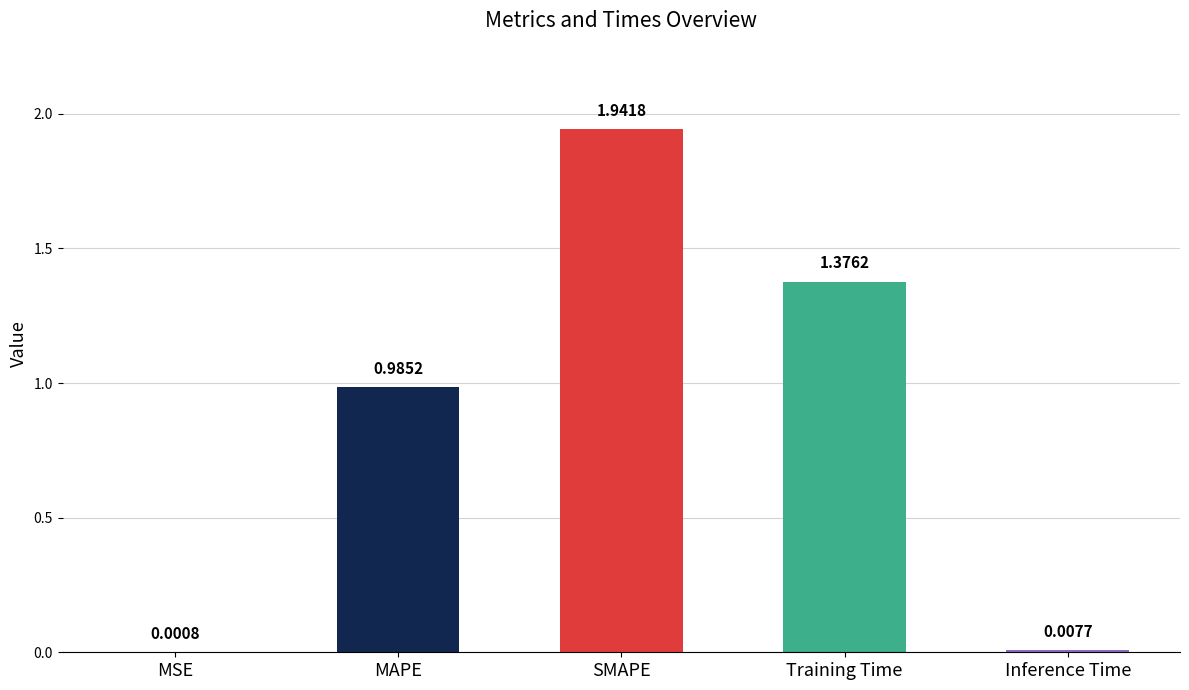

Where is the data nearest to the value 0?

MSE